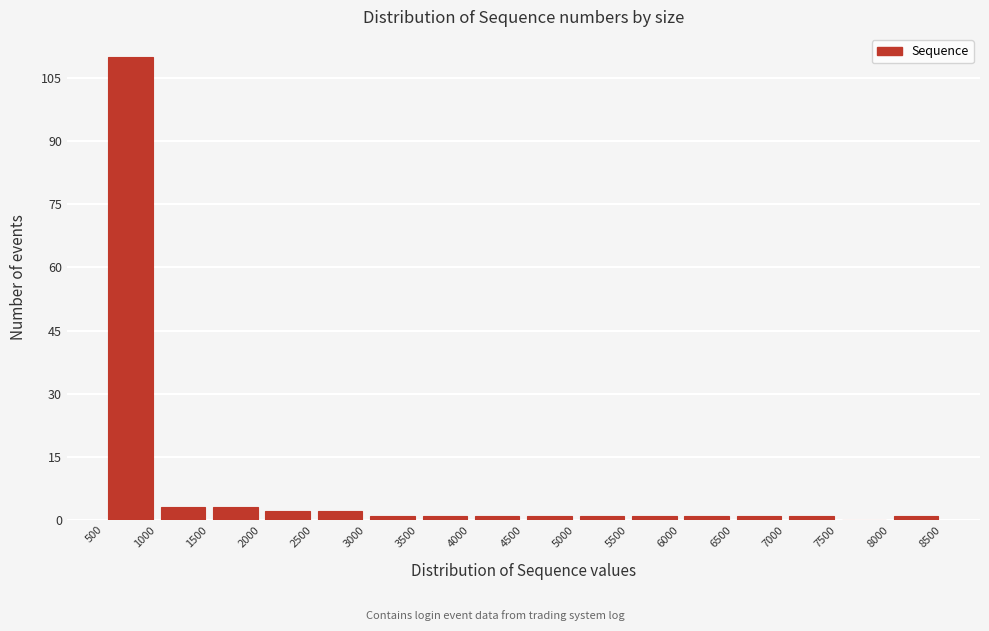

Reading left to right, transcribe this chart: for each bar, give the range it covers on the x-axis and its height. The values are not printed on the chart, so give them approximately, as read against the axis.

500 to 1000: 110
1000 to 1500: 4
1500 to 2000: 4
2000 to 2500: 2
2500 to 3000: 2
3000 to 3500: under 2
3500 to 4000: under 2
4000 to 4500: under 2
4500 to 5000: under 2
5000 to 5500: under 2
5500 to 6000: under 2
6000 to 6500: under 2
6500 to 7000: under 2
7000 to 7500: under 2
7500 to 8000: 0
8000 to 8500: under 2